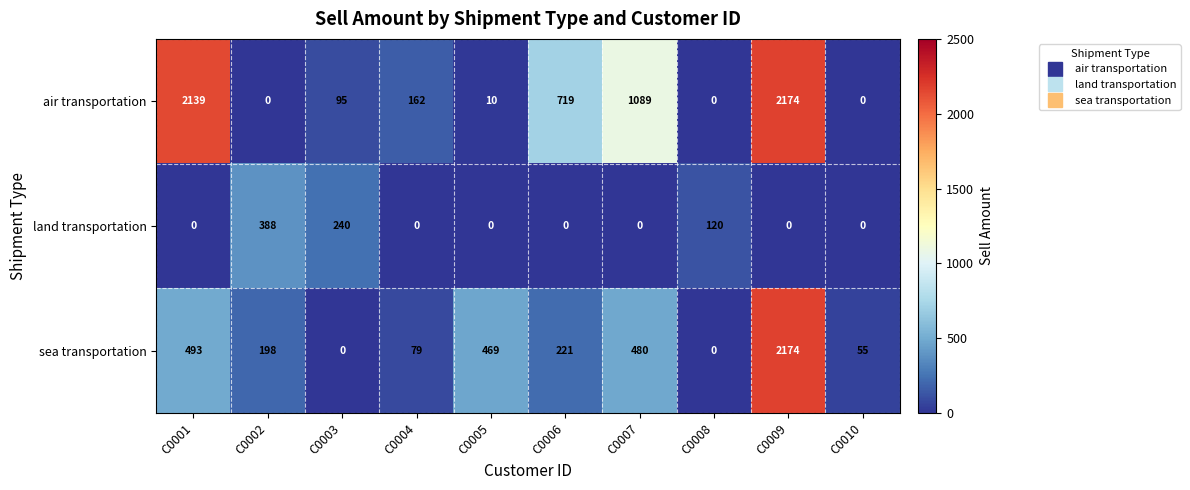

What is the spread (max minus min) of values at C0005?

469